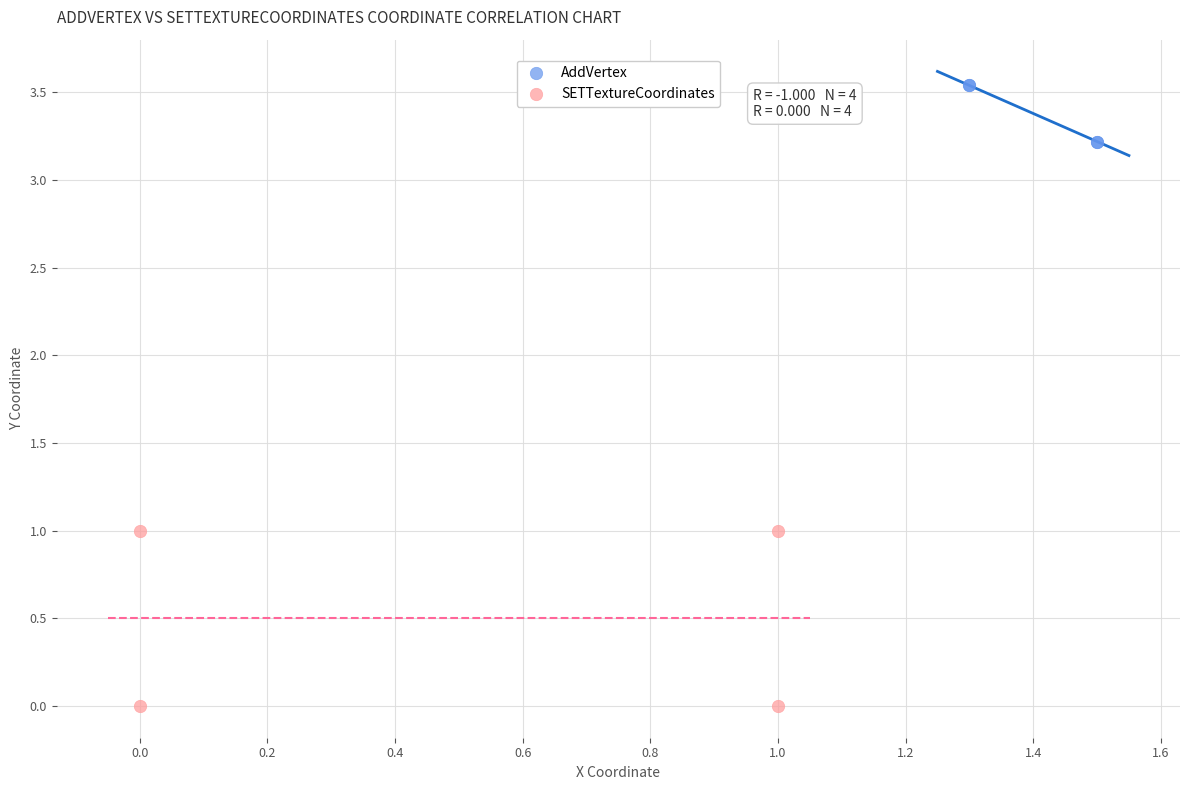

Which series has the largest Y range (max minus min)?

SETTextureCoordinates